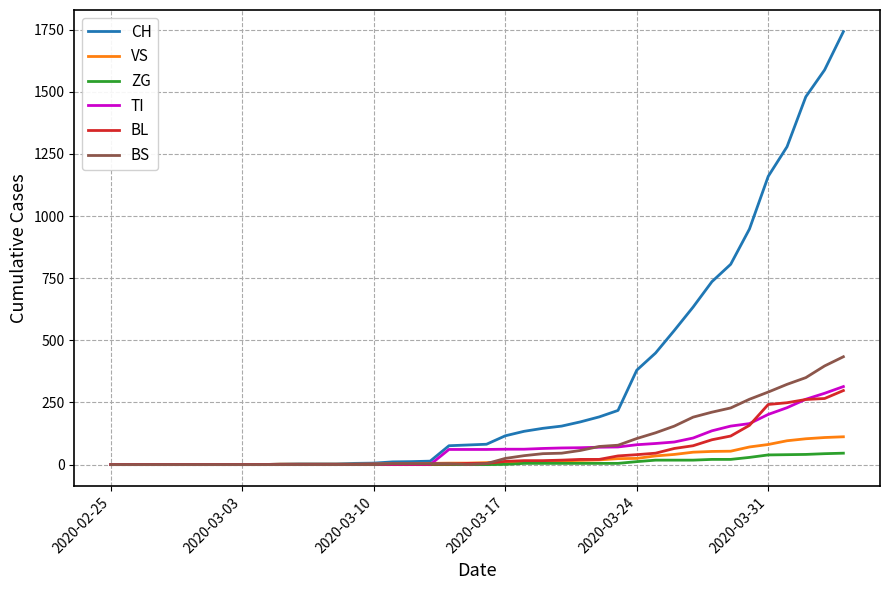

List the series in order of their peak value, lowest first.

ZG, VS, BL, TI, BS, CH